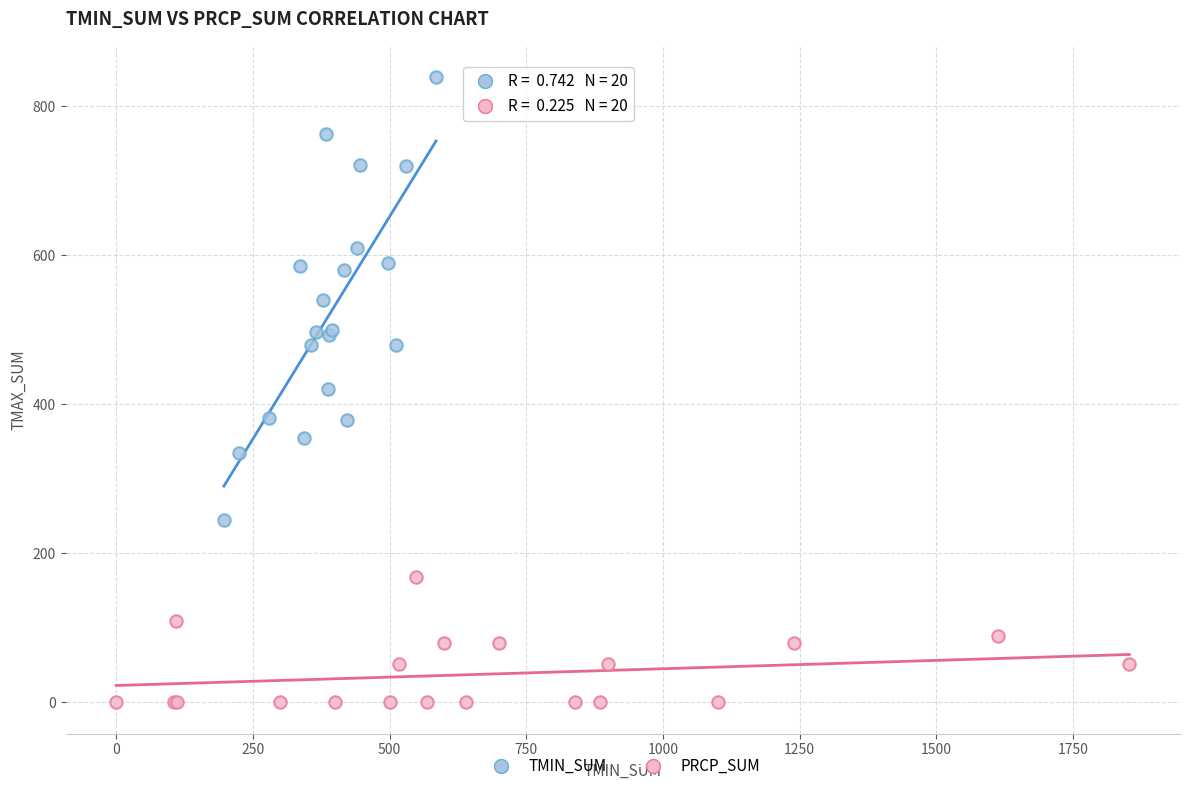

Which series reaches the maximum Y coordinate?

TMIN_SUM